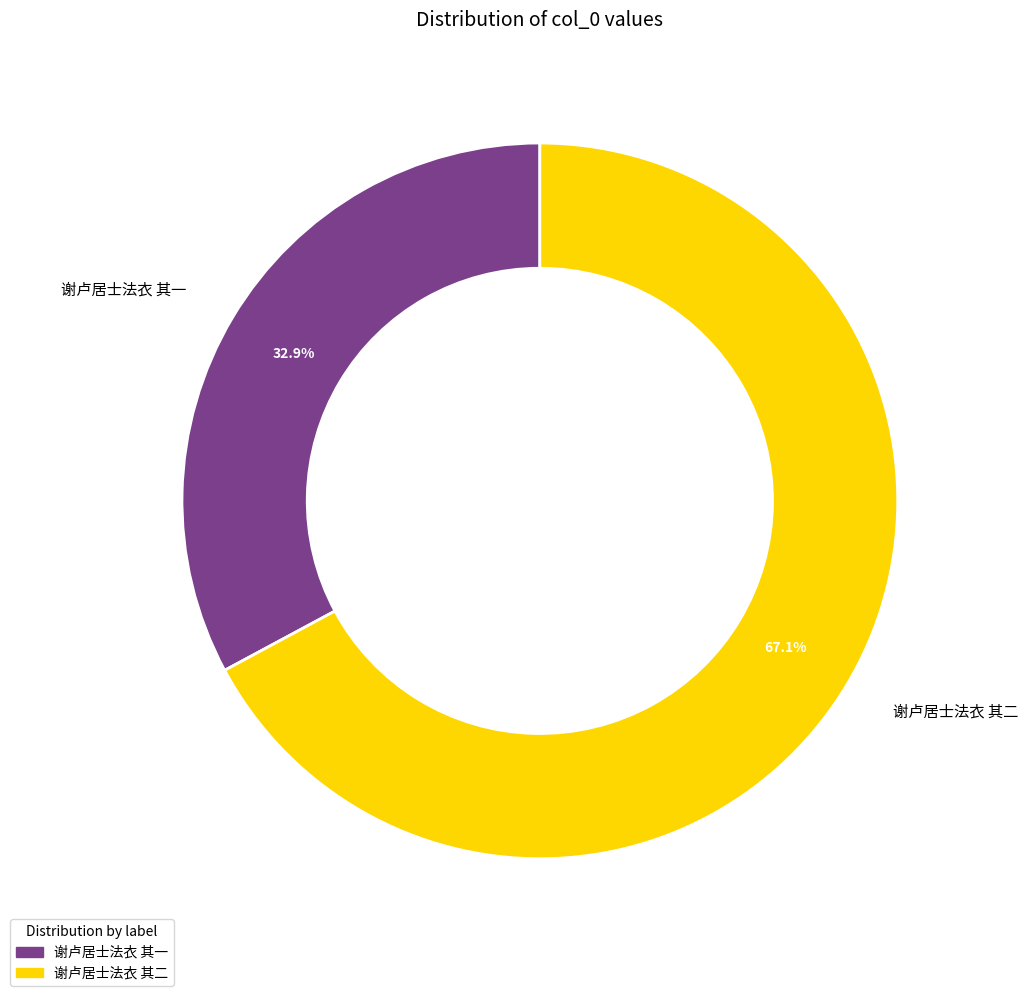

To the nearest percent, what is the combined percentage of 谢卢居士法衣 其一 and 谢卢居士法衣 其二?

100%